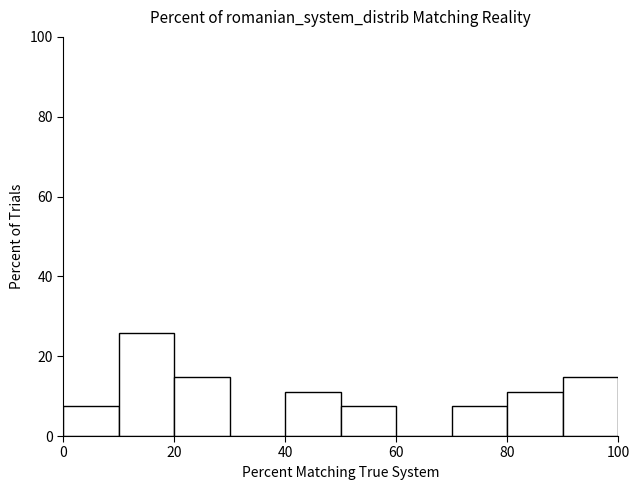

How tall is the bar that spans 90 to 100 on the x-axis? The values are not printed on the chart, so give them approximately, as read against the axis.

14